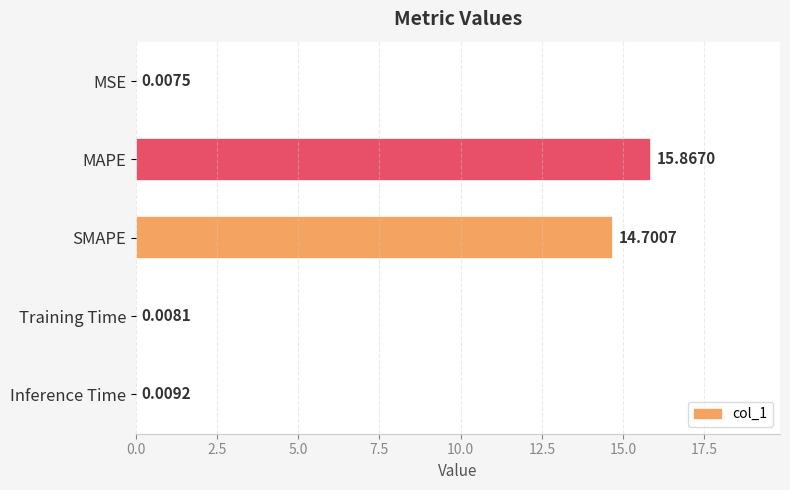

Between Inference Time and MSE, which is larger?

Inference Time